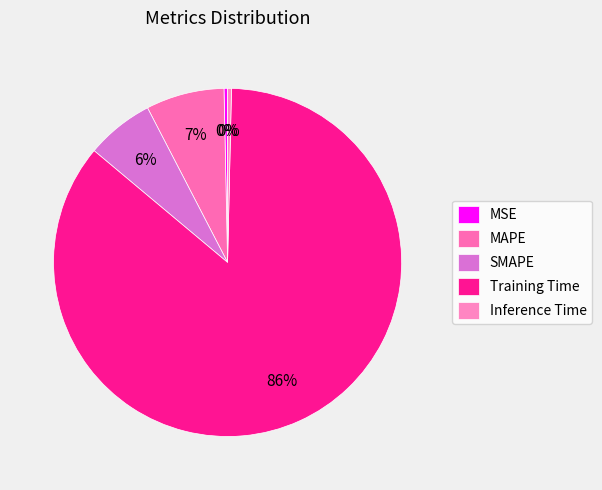

To the nearest percent, what is the combined percentage of MSE and SMAPE?

7%